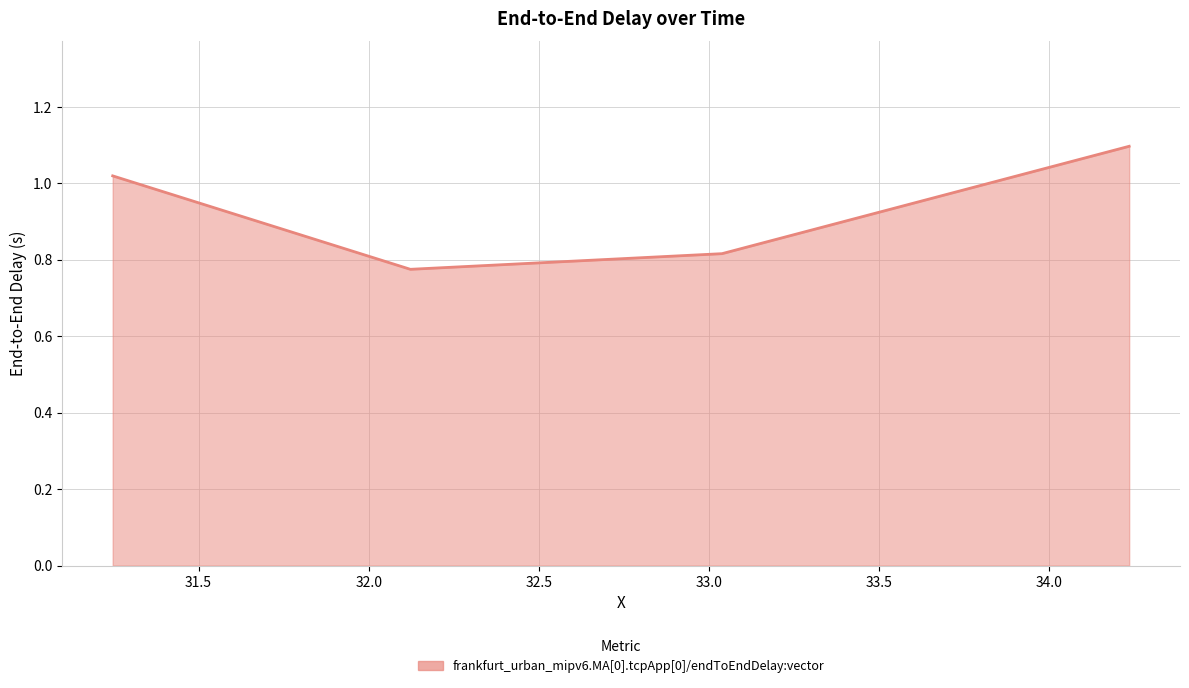

What is the sum of all values?

3.7